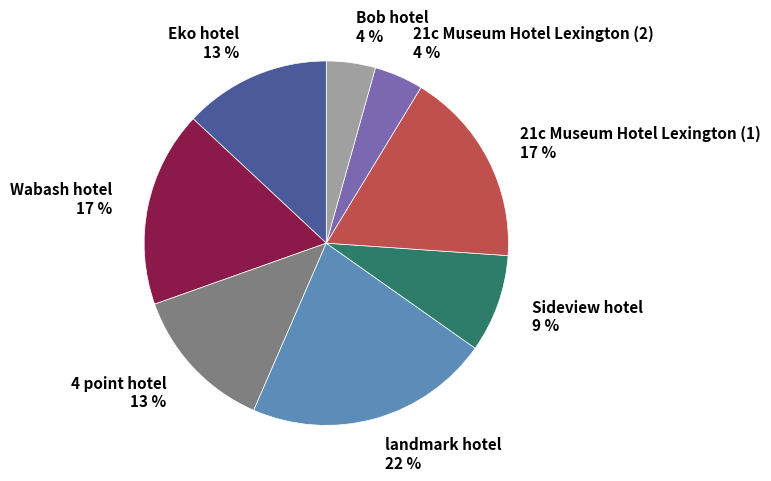

Is there any slice that represents more than half of the pie?

No